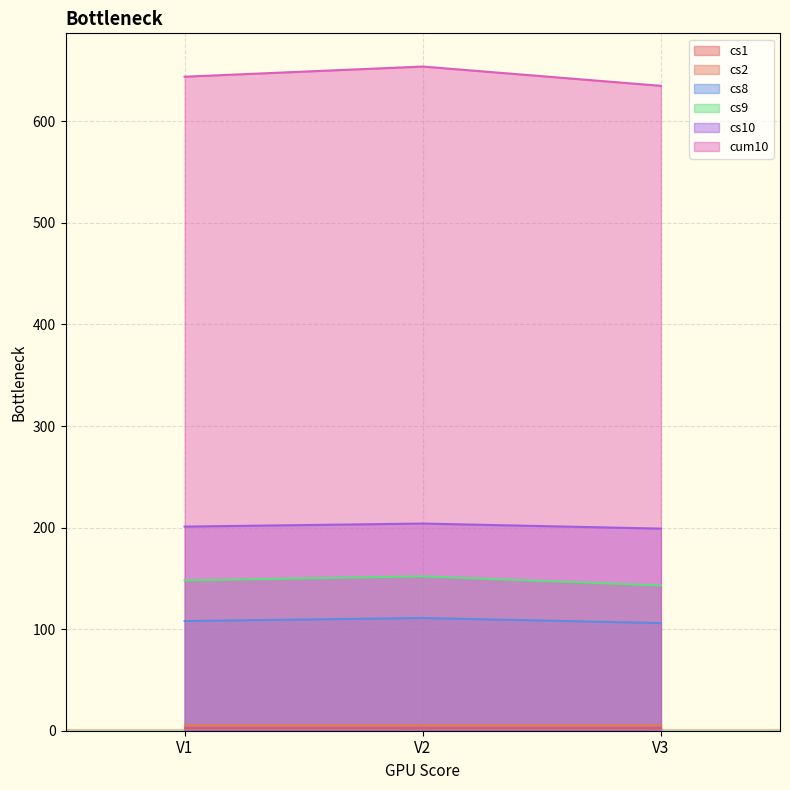

Does the chart display data point markers on the line(s)?

No